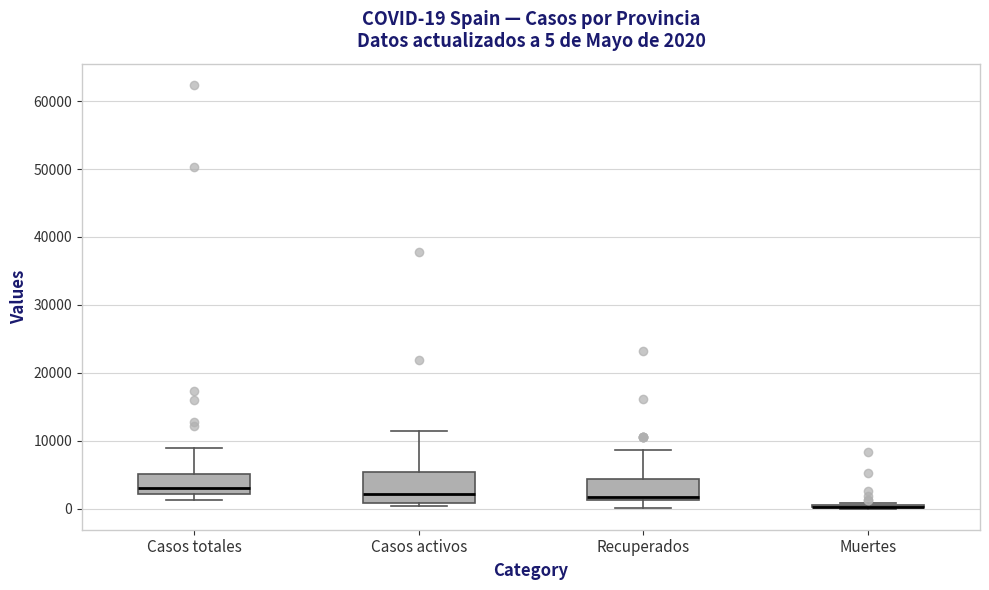

Comparing the boxes themselves (not the whiskers), which one is the tallest?

Casos activos